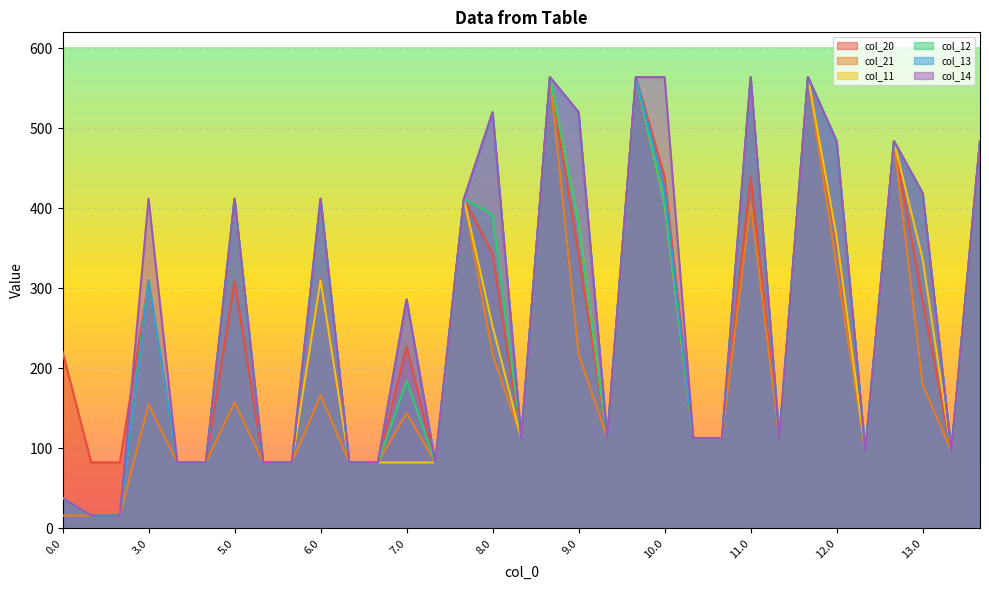

How many values in the col_14 series are below 112?

12